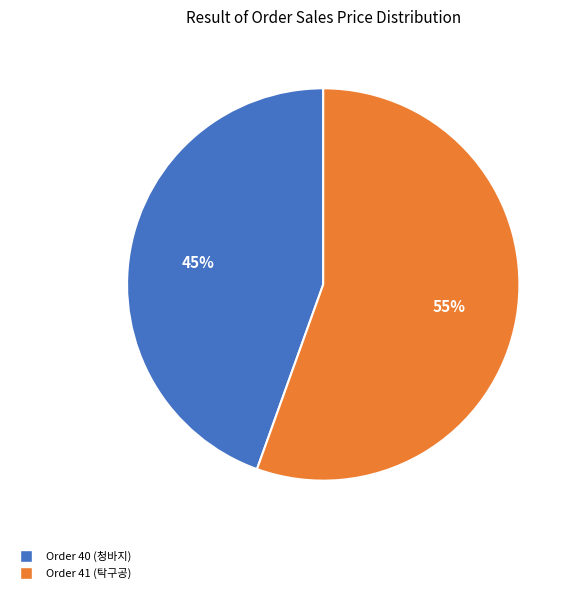

To the nearest percent, what is the average slice percentage?

50%